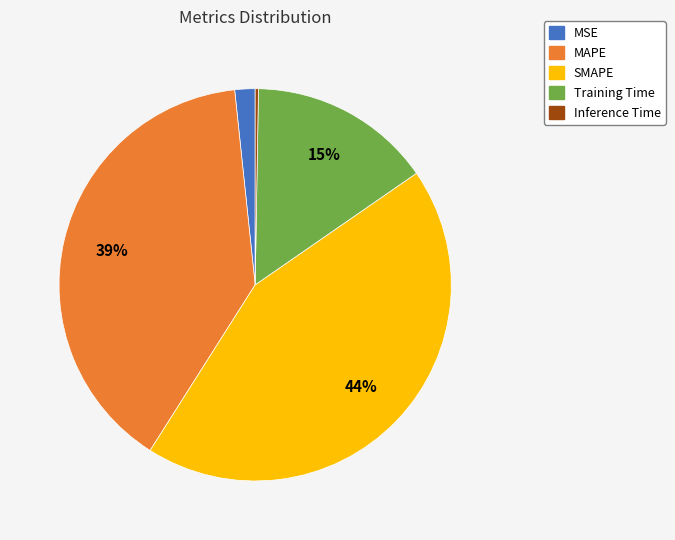

Which slice is the largest?

SMAPE